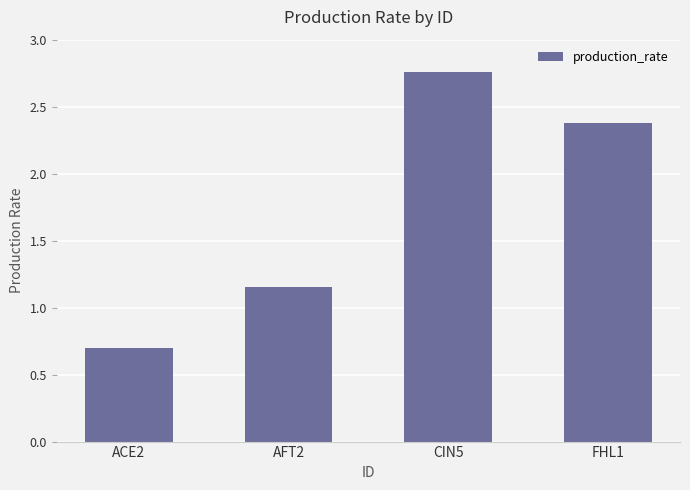

What is the sum of all values?

7.0